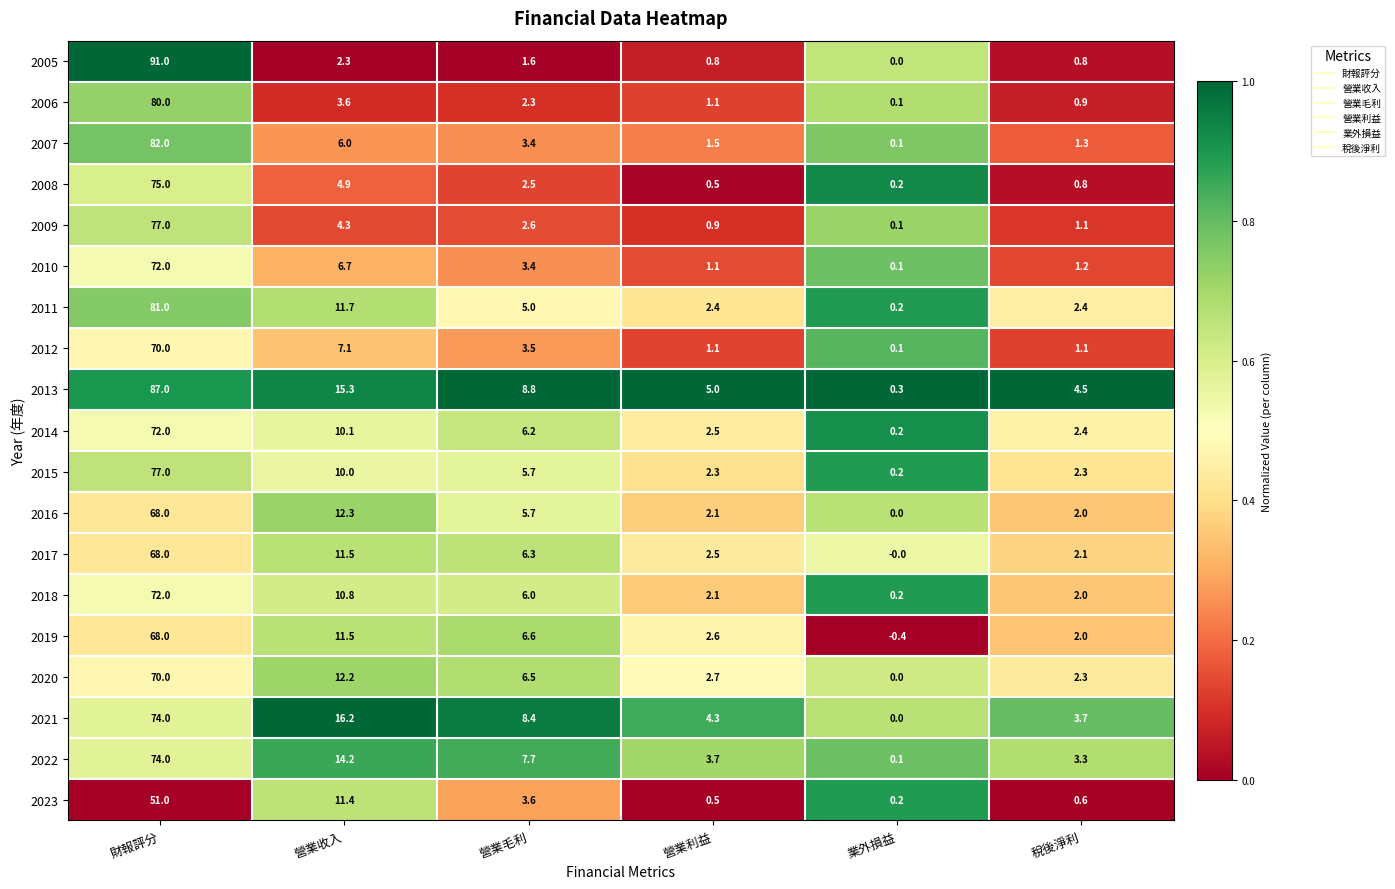

At which label does 2018 reach its peak?

財報評分